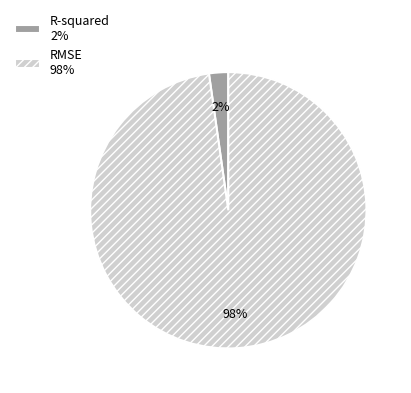

True or false: R-squared accounts for 16% of the total.

False